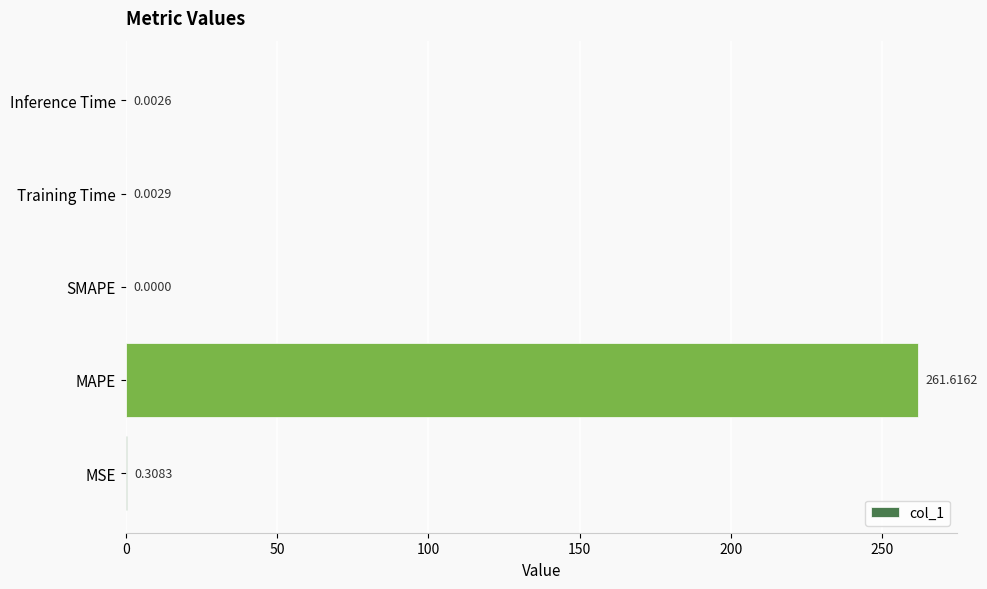

At which label is the value closest to 130?

MSE